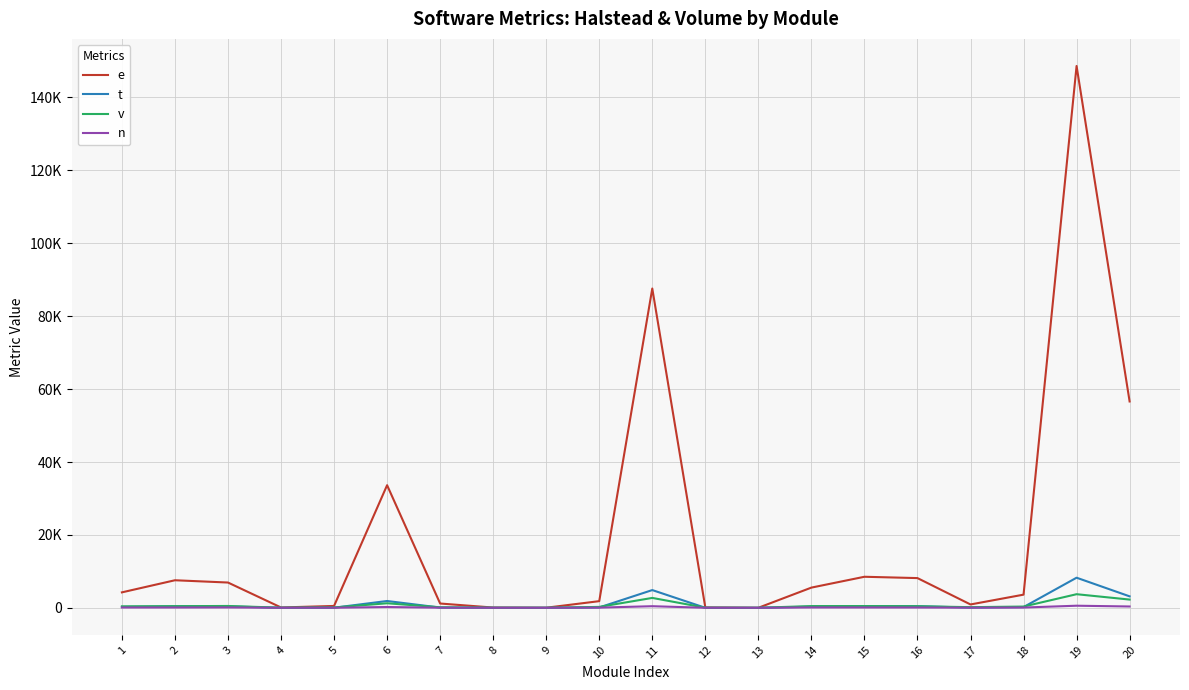

Does the chart display data point markers on the line(s)?

No